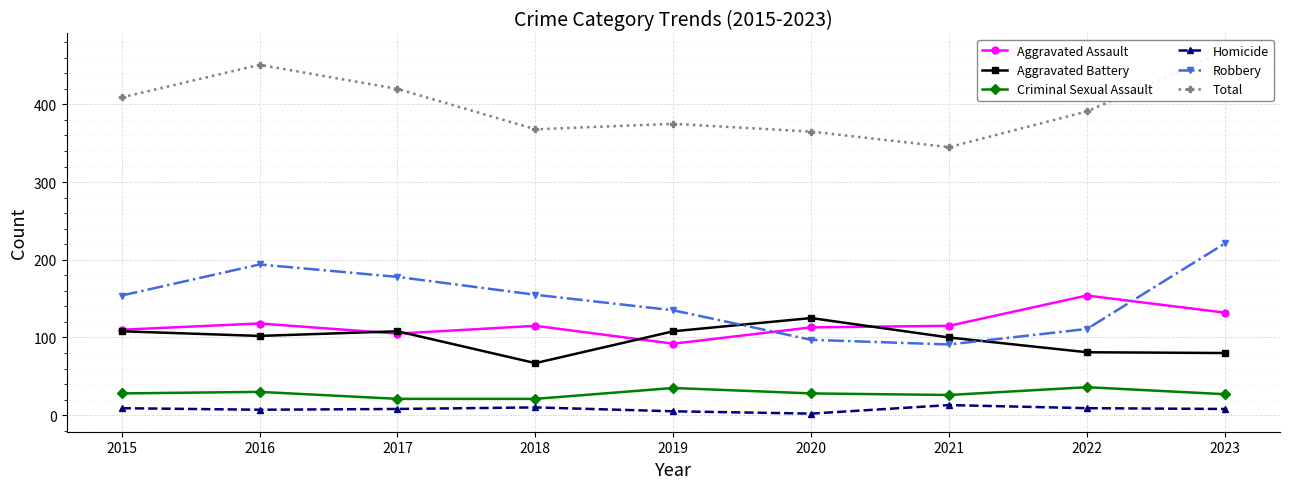

At which category does the chart reach its peak across all series?

2023